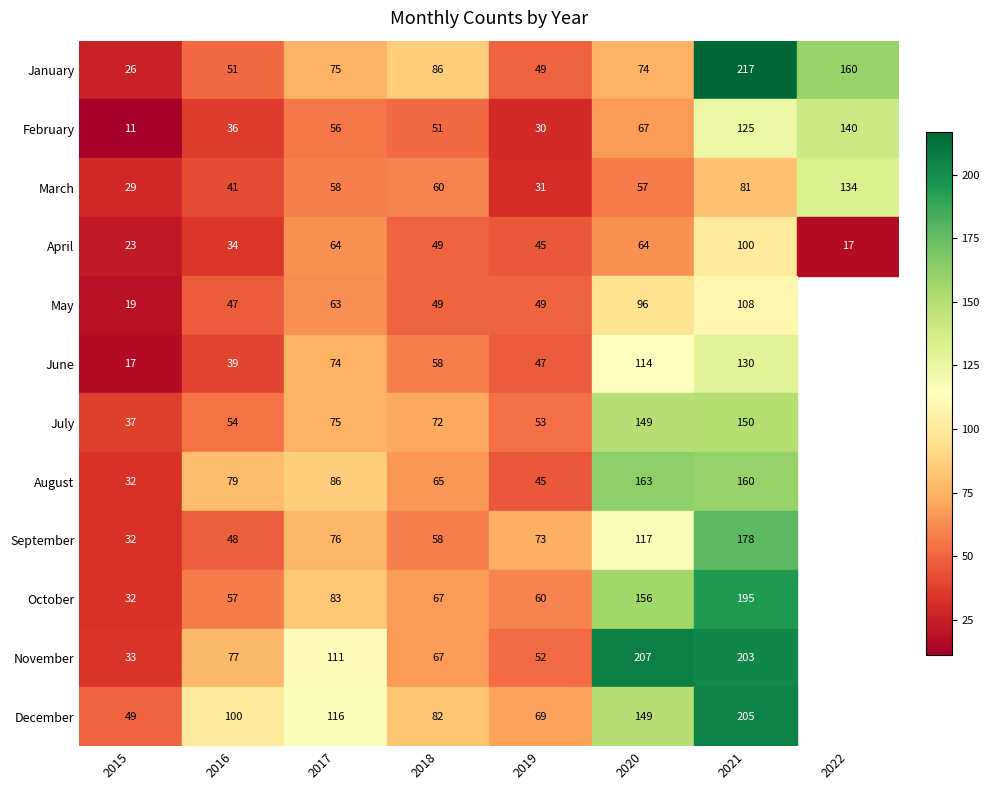

Is it true that December equals 69 at 4?

True